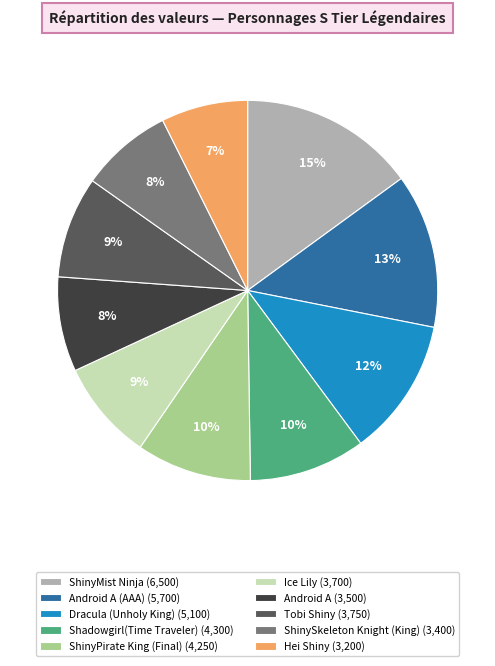

Which category has the biggest portion of the pie?

ShinyMist Ninja (6,500)